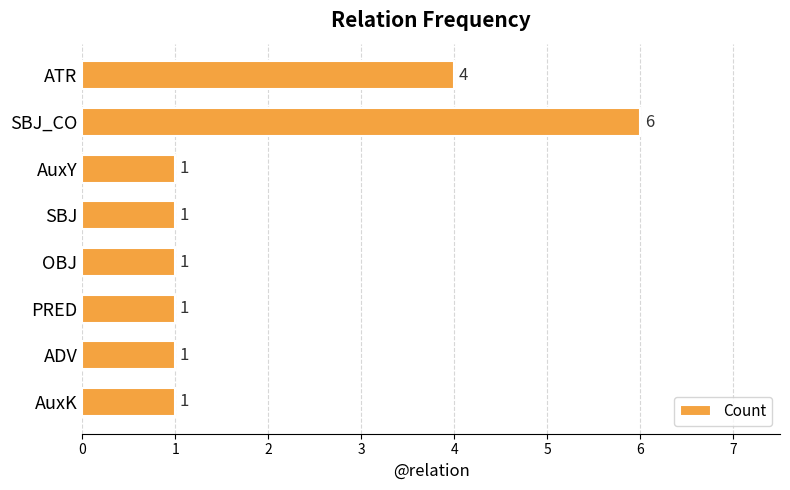

Is it true that the value at SBJ is 2?

False